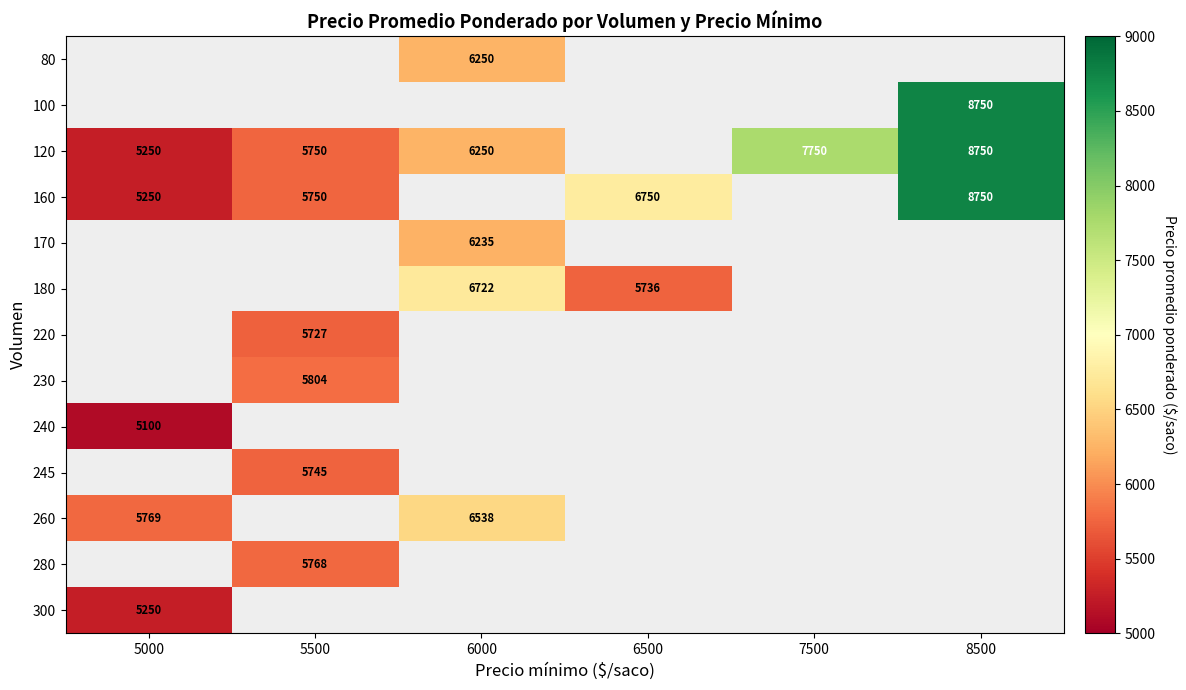

The value of 160 at 5000 is 2399. True or false?

False